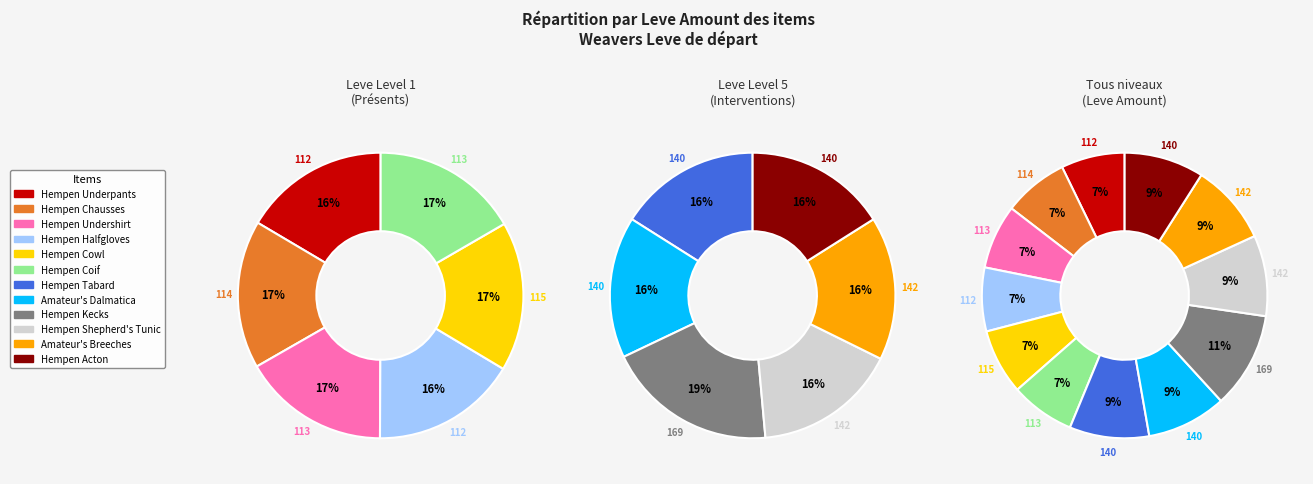

Rank the categories by value from highest to lowest.

Hempen Kecks, Hempen Shepherd's Tunic, Amateur's Breeches, Hempen Tabard, Amateur's Dalmatica, Hempen Acton, Hempen Cowl, Hempen Chausses, Hempen Undershirt, Hempen Coif, Hempen Underpants, Hempen Halfgloves